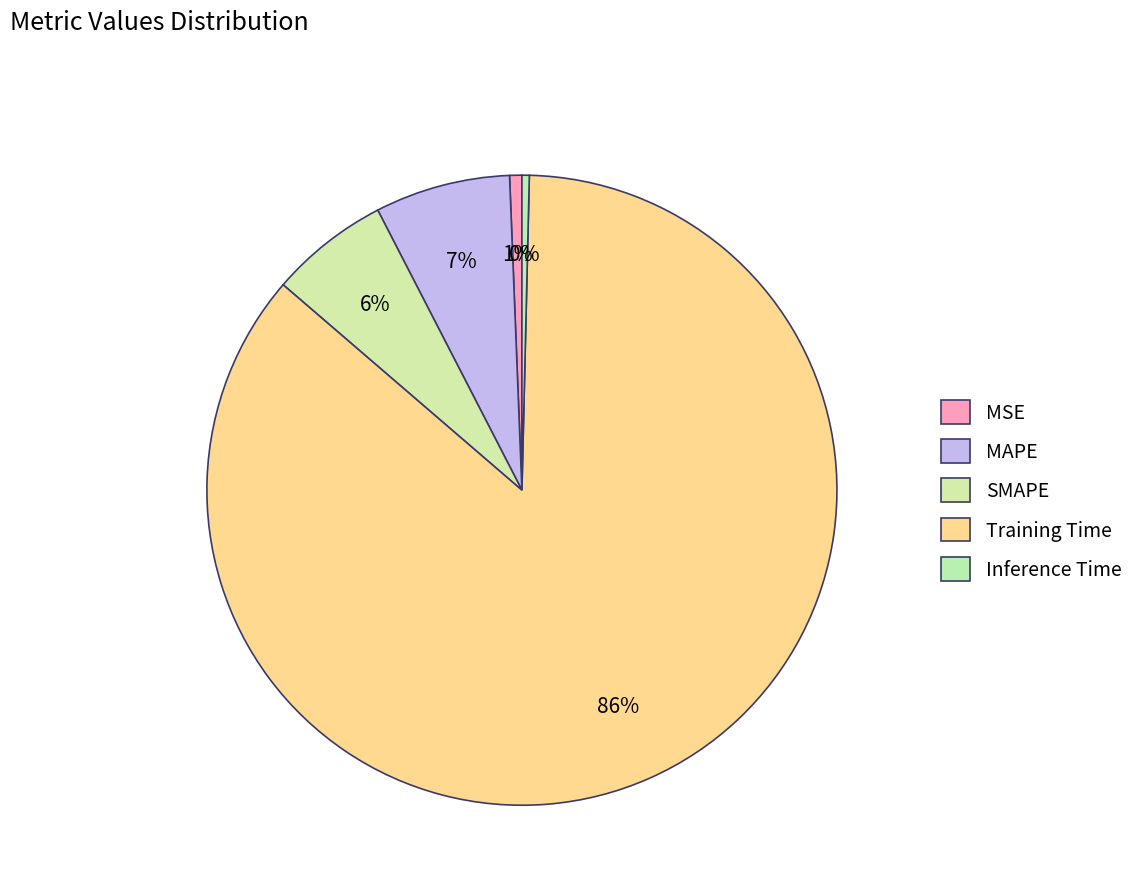

Count the number of slices in the pie.

5